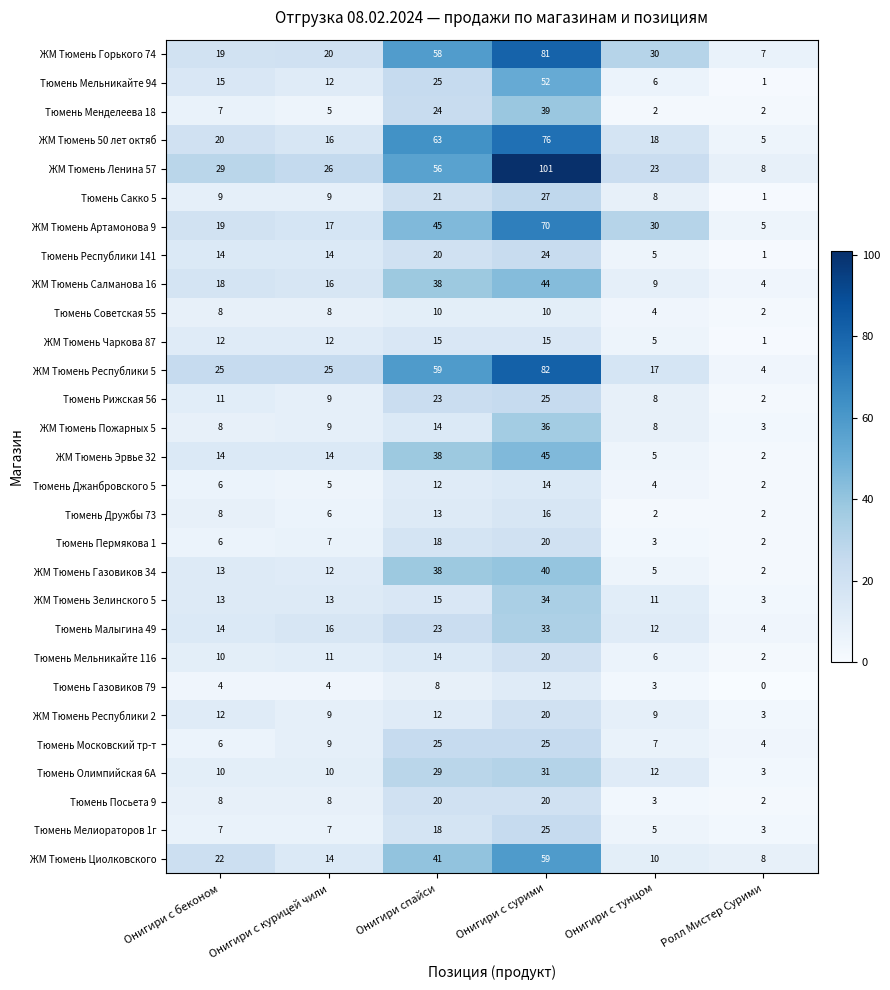

What value does the ЖМ Тюмень Горького 74 series have at Ролл Мистер Сурими, to the nearest 5?

5